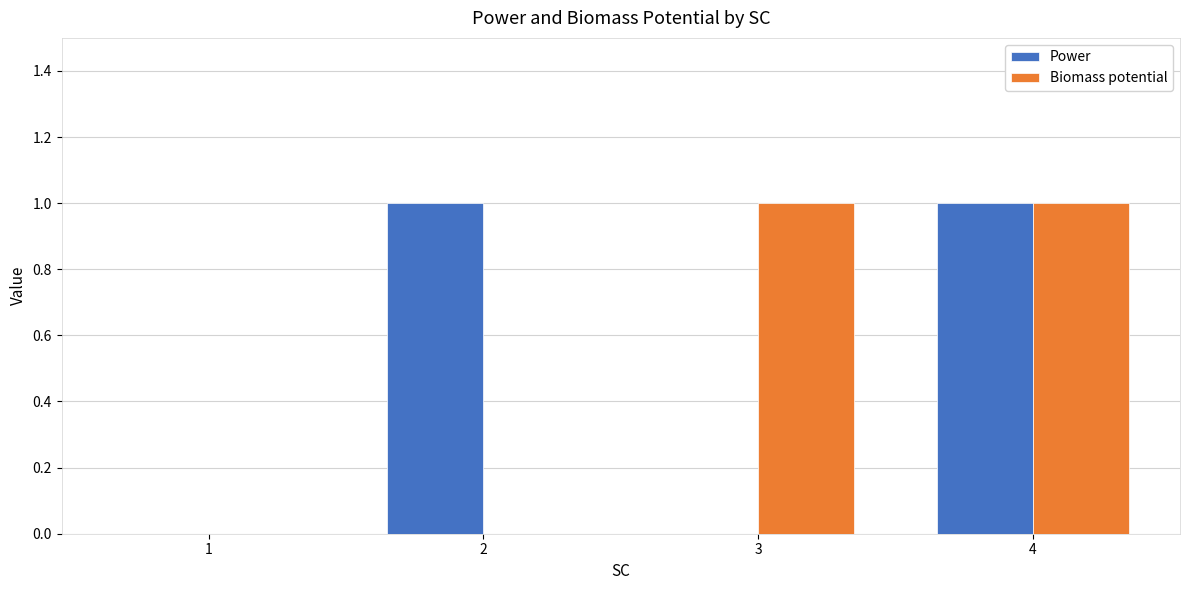

The value of Power at 2 is 1. True or false?

True